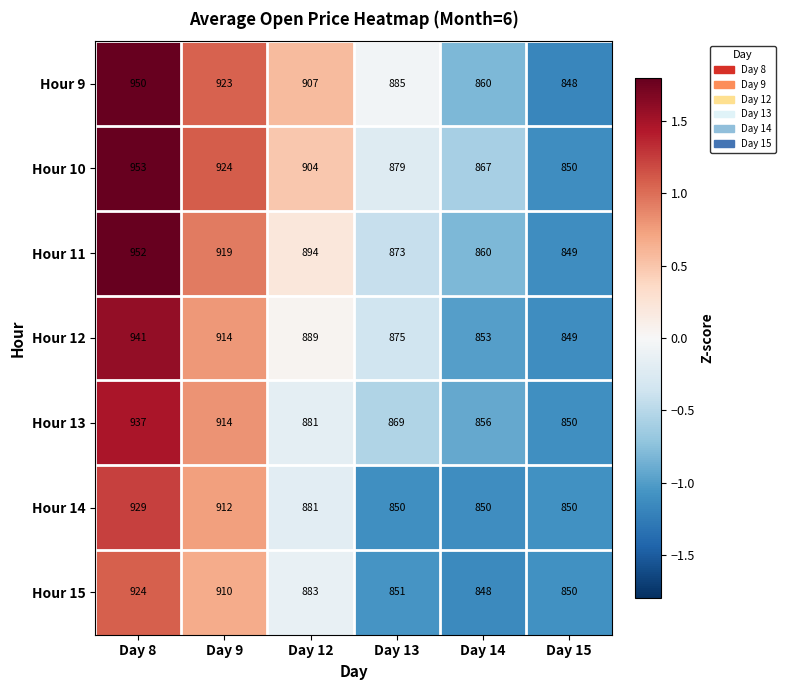

Rank the series by their maximum value, from highest to lowest.

Hour 10, Hour 11, Hour 9, Hour 12, Hour 13, Hour 14, Hour 15